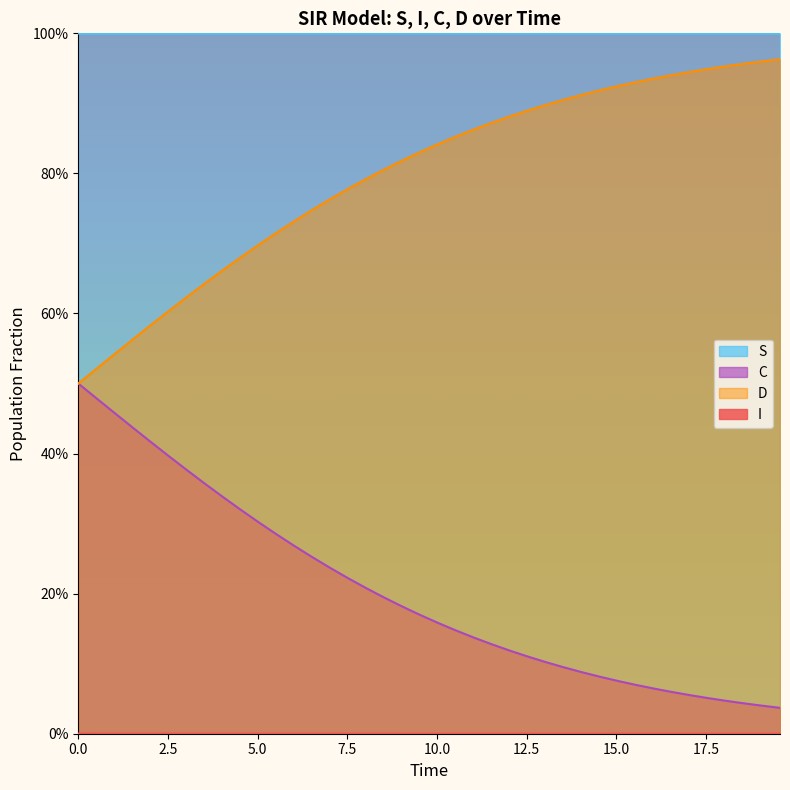

Does the chart have visible grid lines?

No